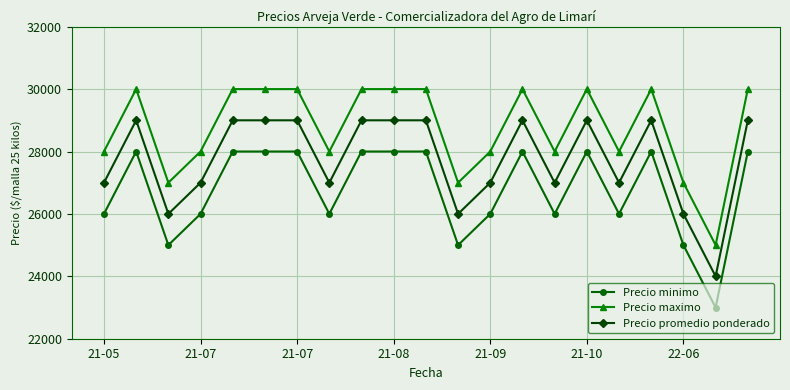

True or false: Precio minimo and Precio maximo intersect in this chart.

False